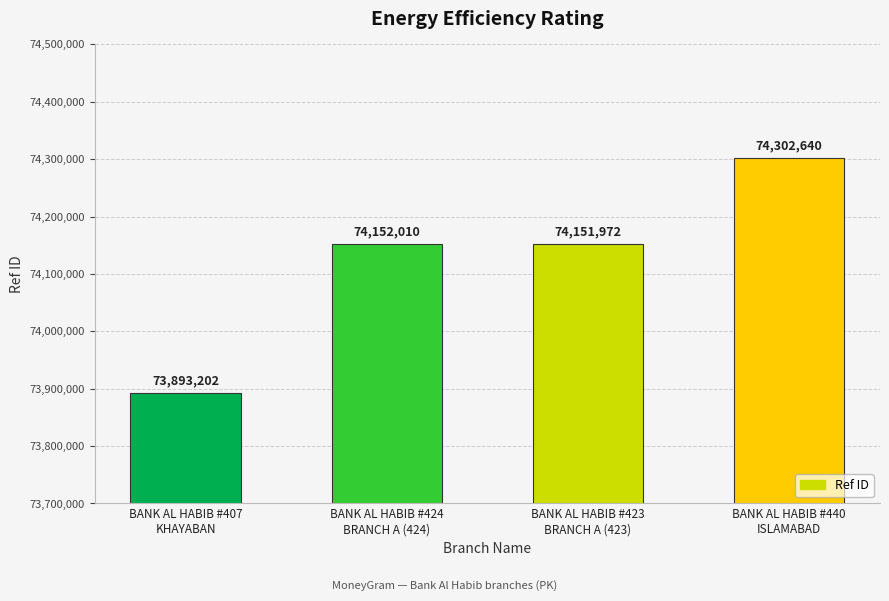

Reading left to right, transcribe all the data shown in this chart.

73893202	74152010	74151972	74302640